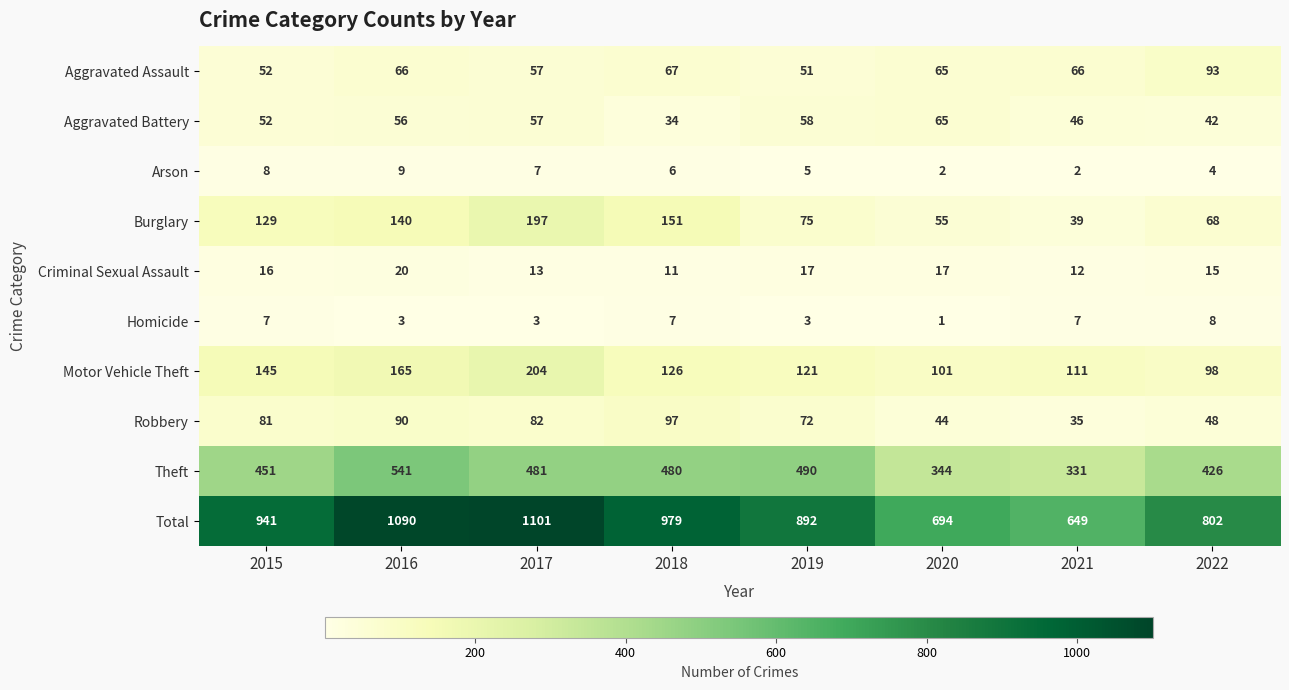

Which label corresponds to the smallest value in the chart?

2020